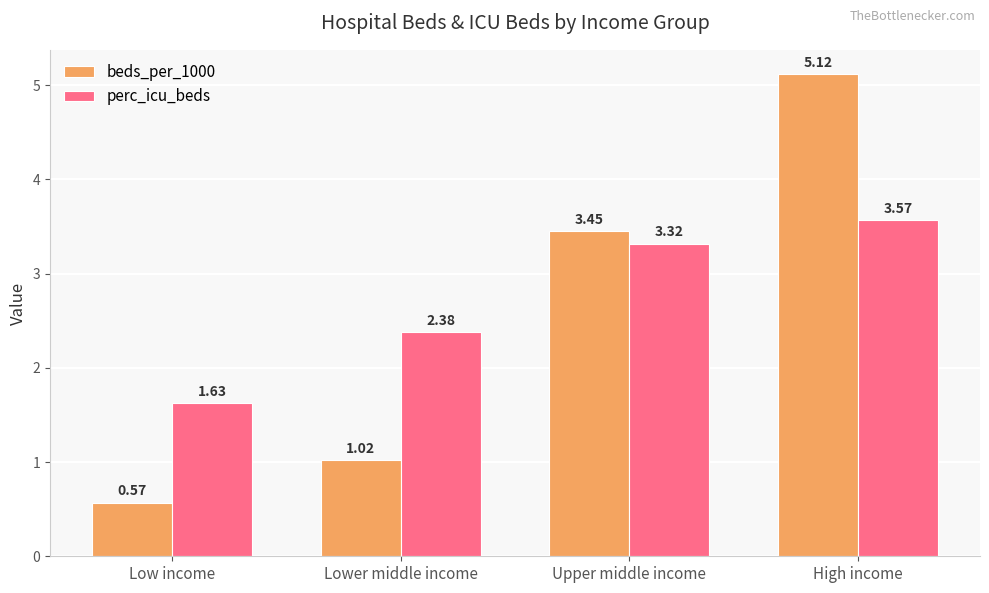

The value of perc_icu_beds at Low income is 2.8. True or false?

False